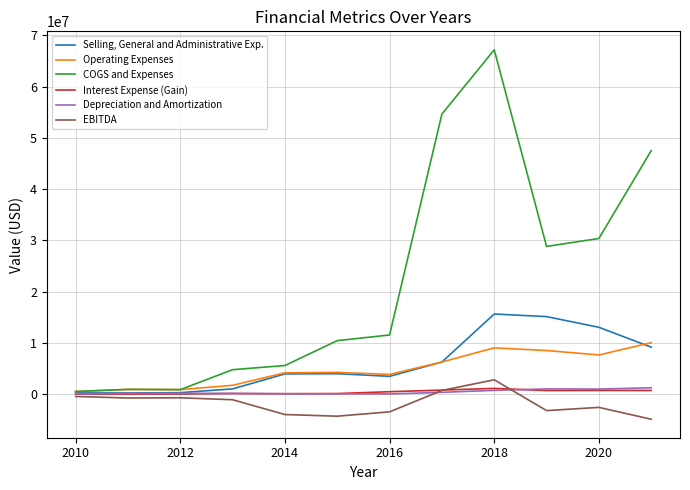

Does the chart have visible grid lines?

Yes